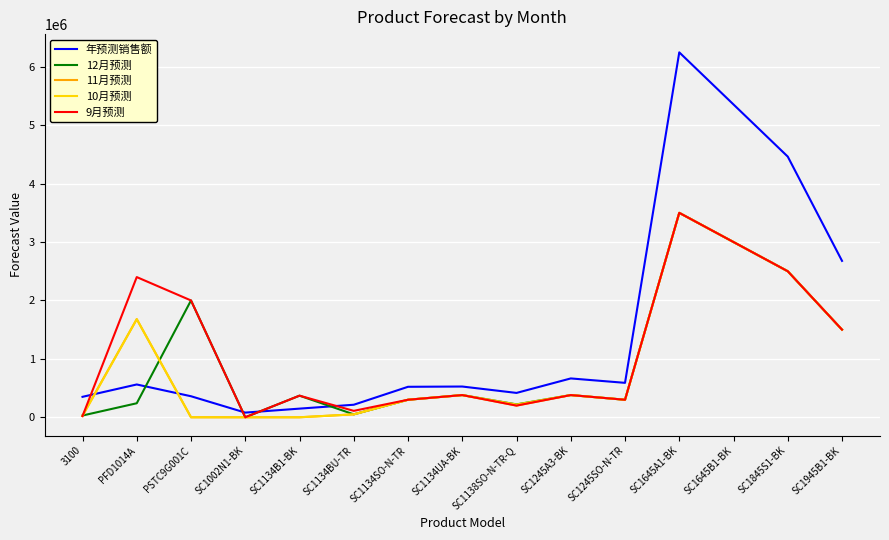

What is the minimum value for 年预测销售额?

80000